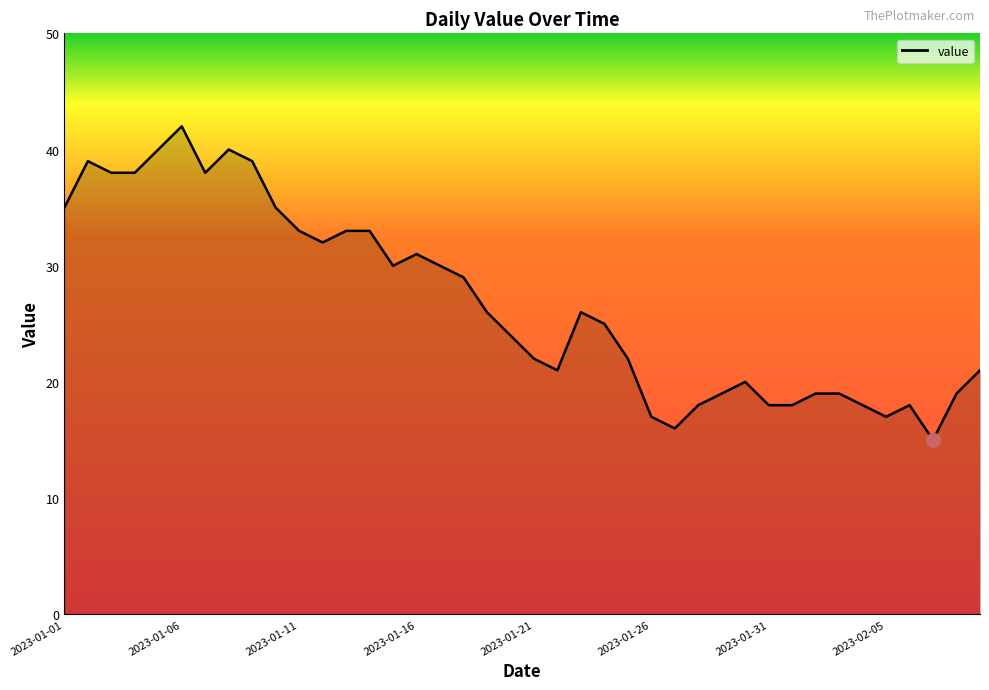

What is the difference between the maximum and minimum values?

27